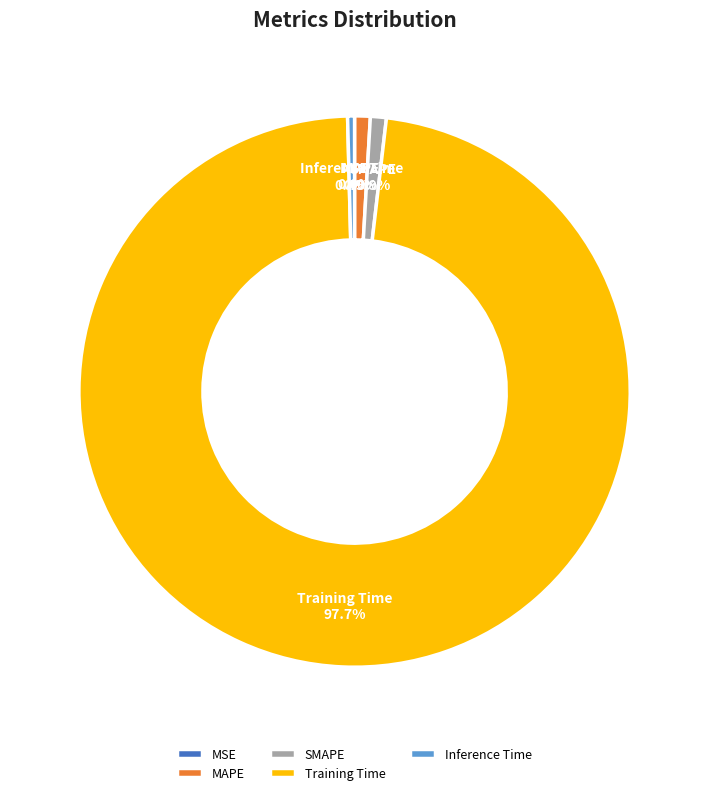

Which category accounts for the majority?

Training Time